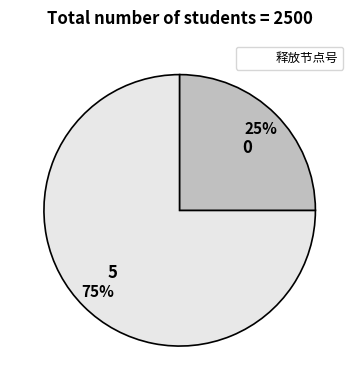

Which slice is the largest?

5